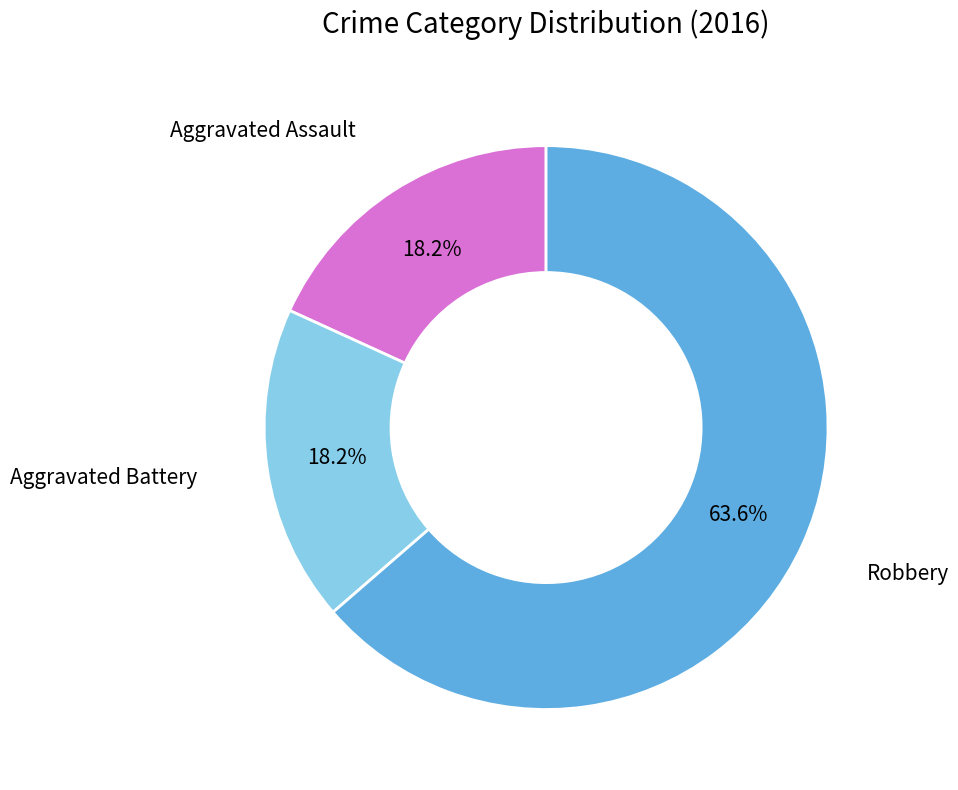

Is there any slice that represents more than half of the pie?

Yes